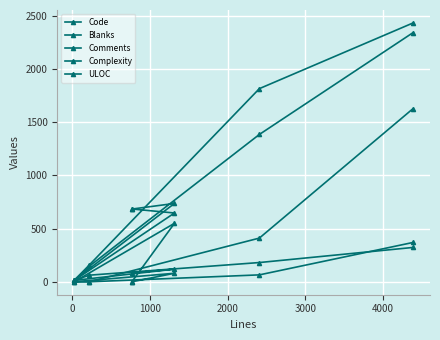

Count the number of data series in this chart.

5